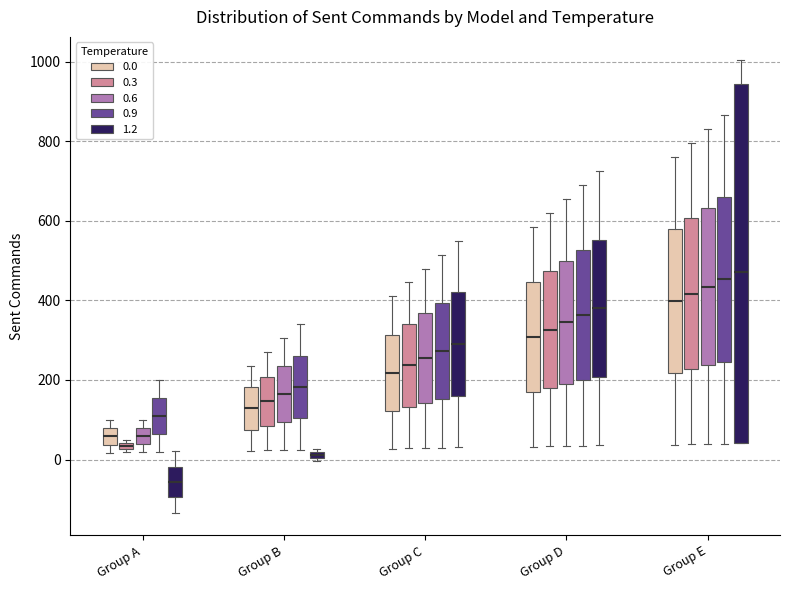

Comparing the boxes themselves (not the whiskers), which one is the tallest?

Group E (1.2)